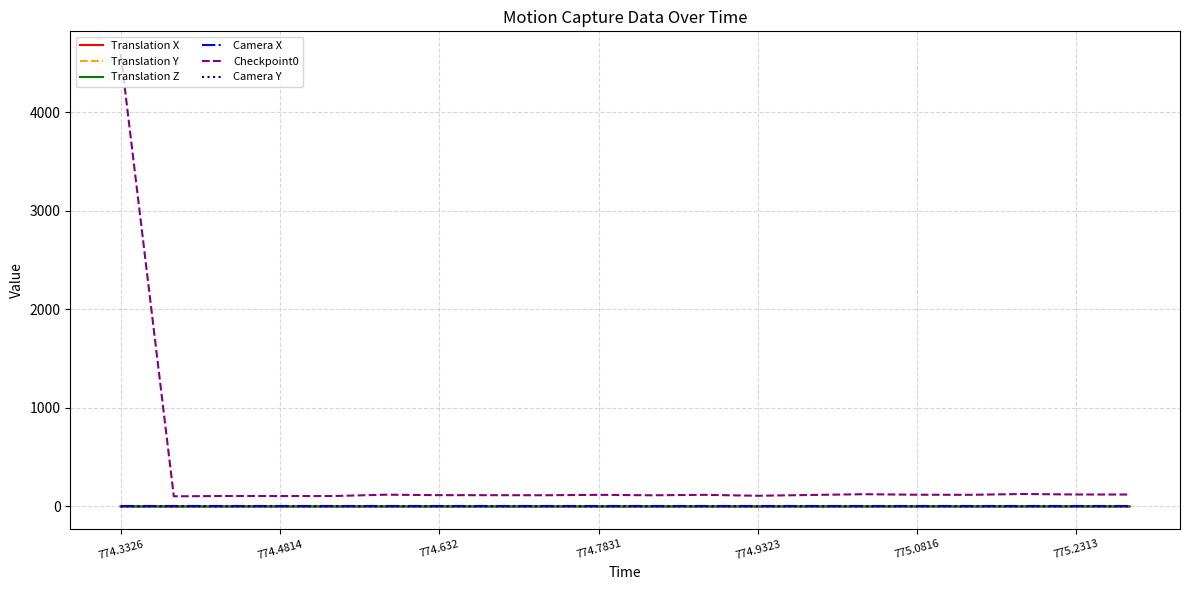

True or false: Camera Y and Translation Z cross at least once.

False